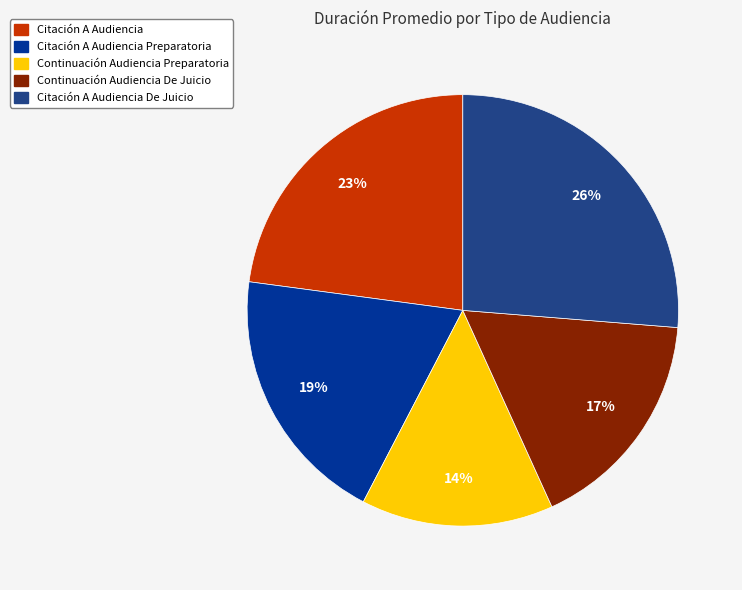

What percentage is the Citación A Audiencia slice, to the nearest percent?

23%